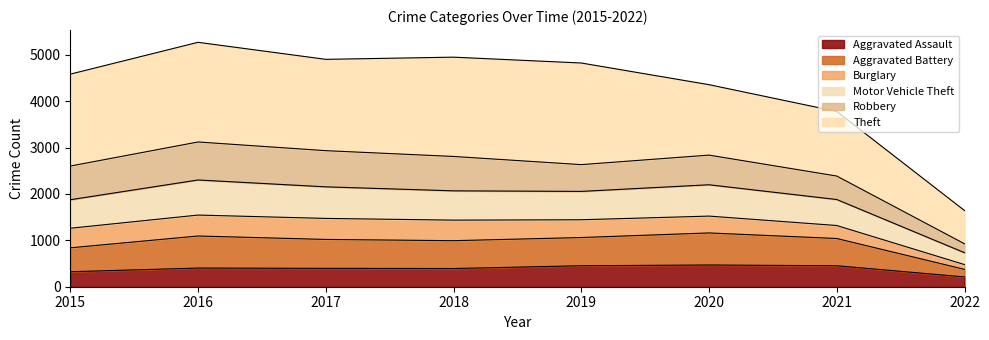

At which label does Aggravated Battery reach its minimum?

2022